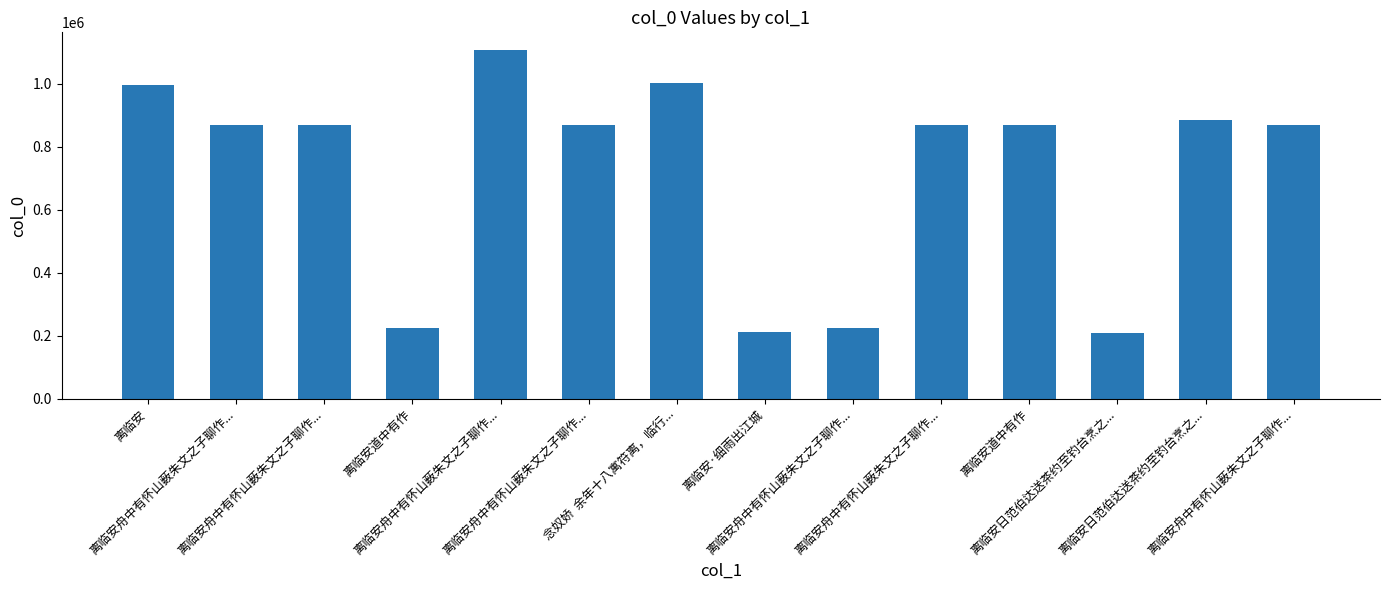

What is the difference between the values at 离临安舟中有怀山薮朱文之子聊作... and 离临安舟中有怀山薮朱文之子聊作...?

3